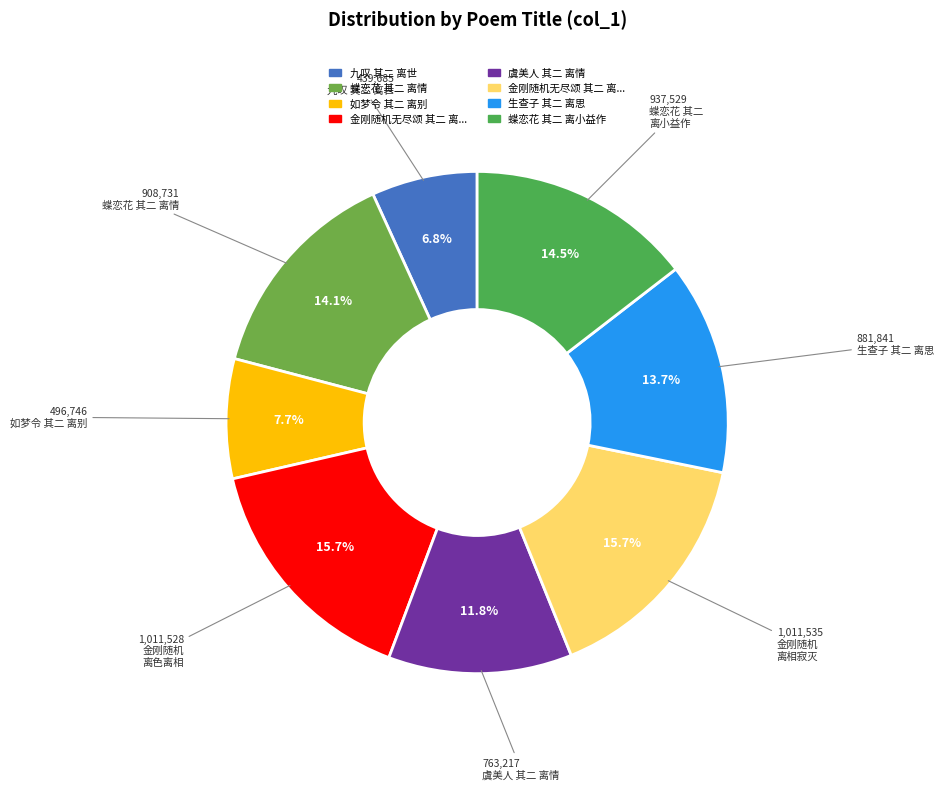

To the nearest percent, what is the difference between the largest and smallest slice percentages?

9%